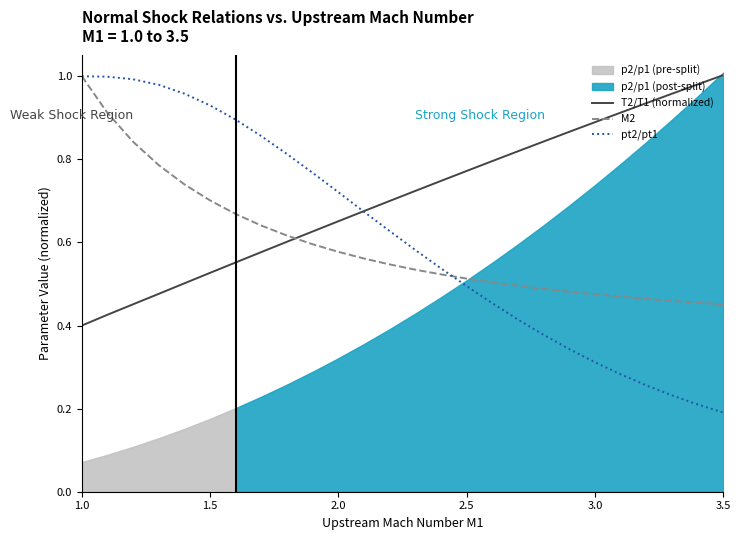

Which category has the highest value in the T2/T1 (normalized) series?

3.5